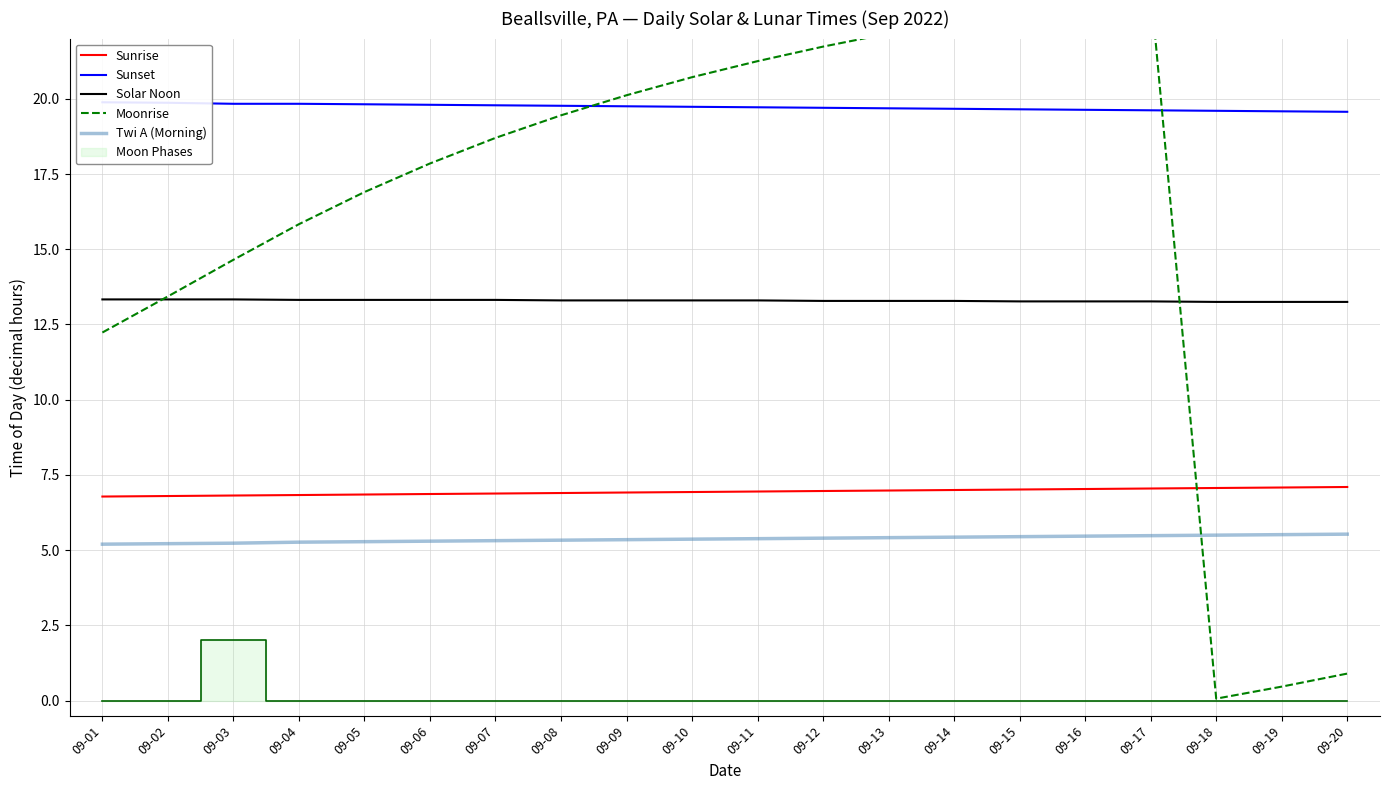

Which category has the lowest value across all series?

09-18